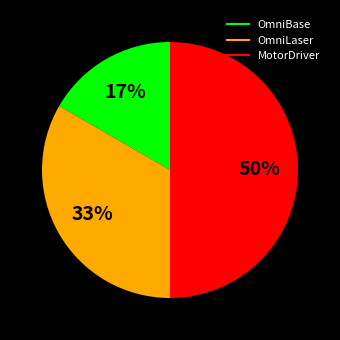

What is the smallest slice in the pie chart?

OmniBase